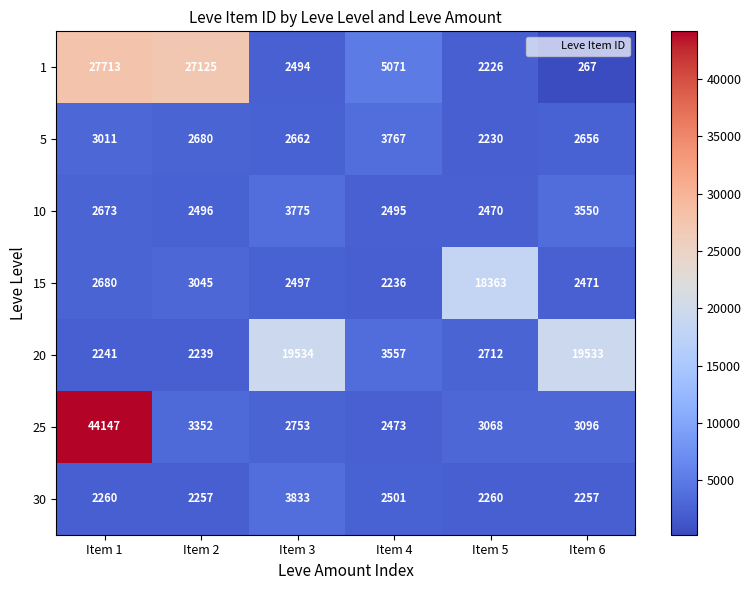

The value of 20 at Item 2 is 3254. True or false?

False